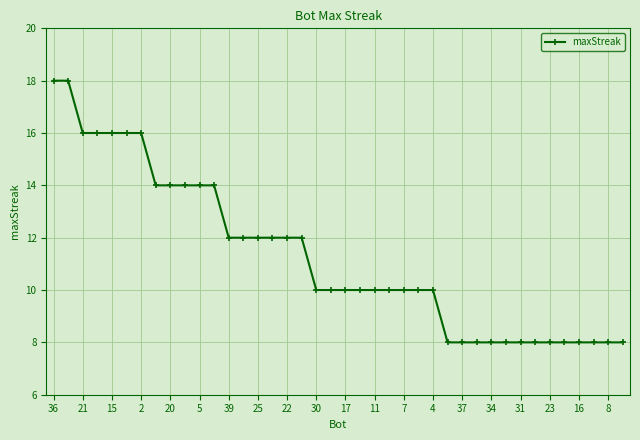

What is the value of the 5th point from the left?

16